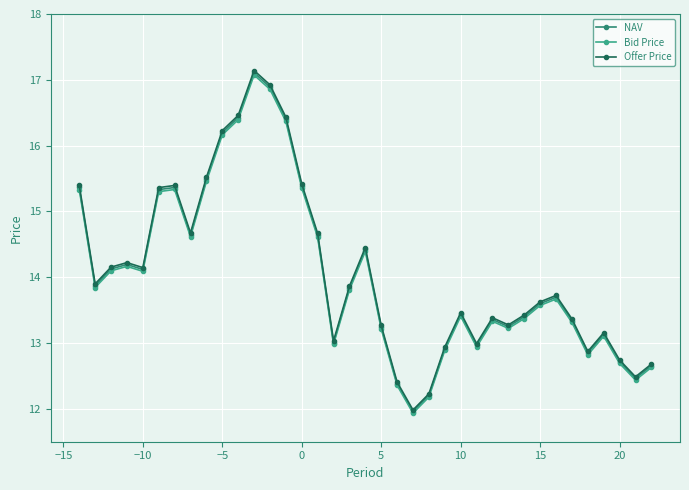

What is the greatest value displayed?

17.1